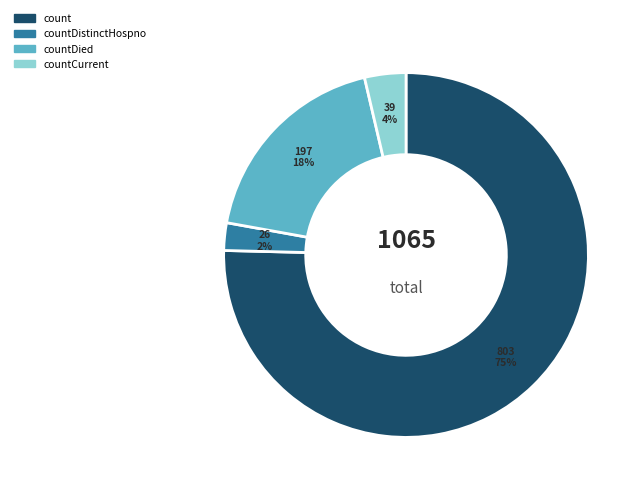

Is there a majority slice in this chart?

Yes